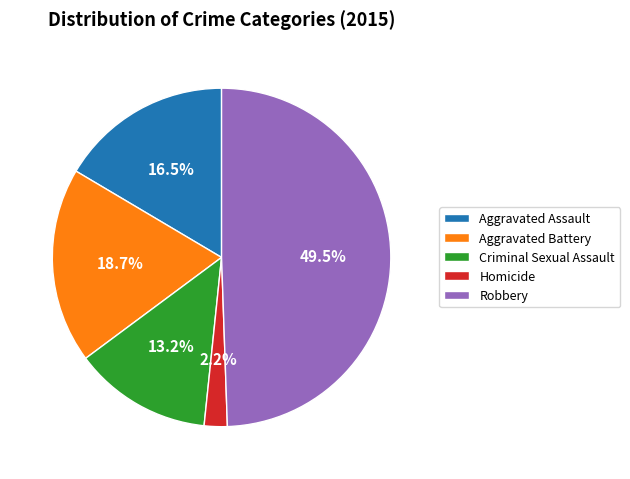

To the nearest percent, what is the difference between the largest and smallest slice percentages?

47%